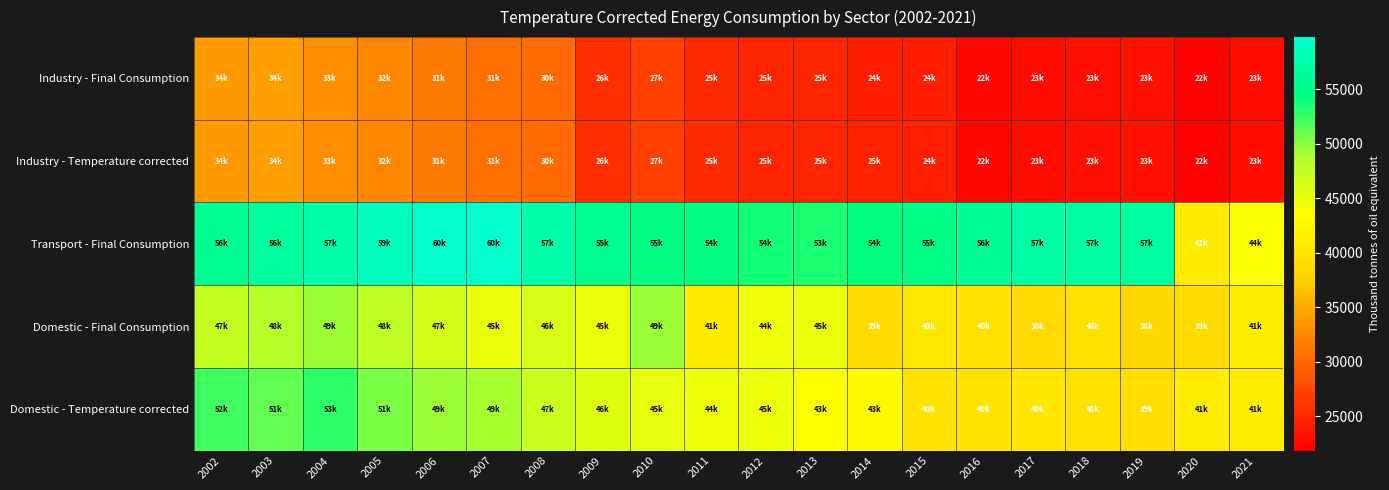

Between 2013 and 2007, which is larger?

2007